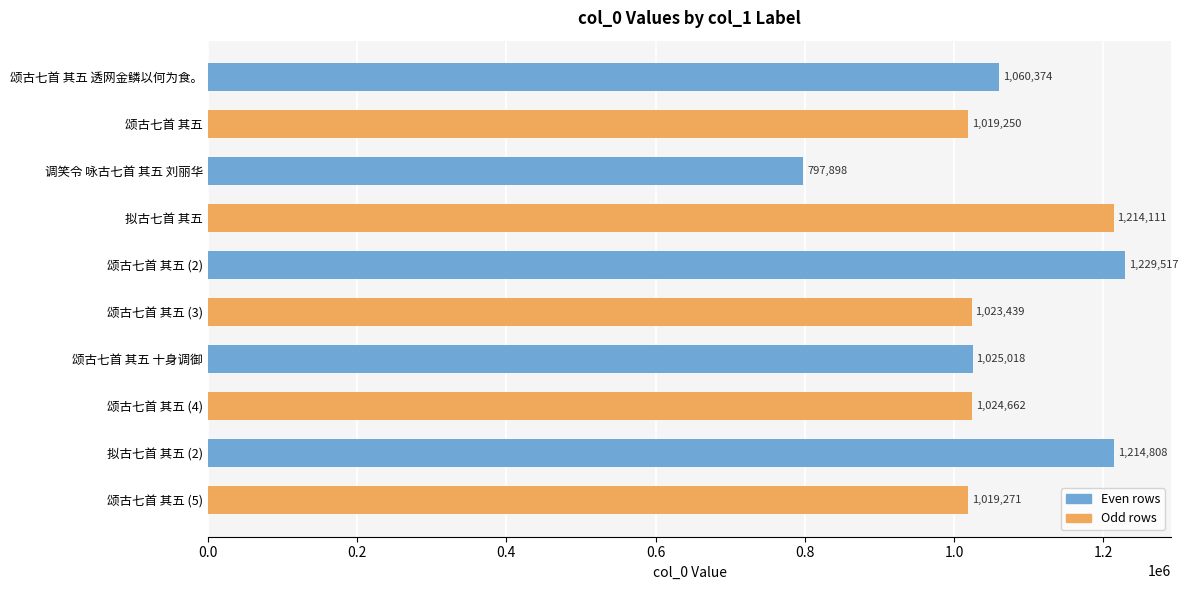

At which label is the value closest to 1013707?

颂古七首 其五